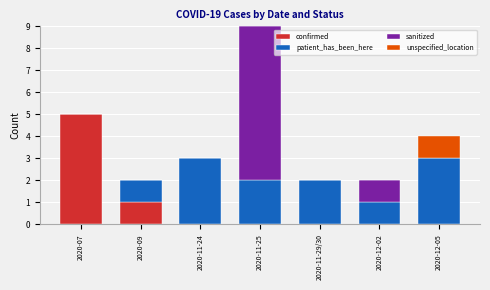

The value of confirmed at 2020-12-05 is 3. True or false?

False